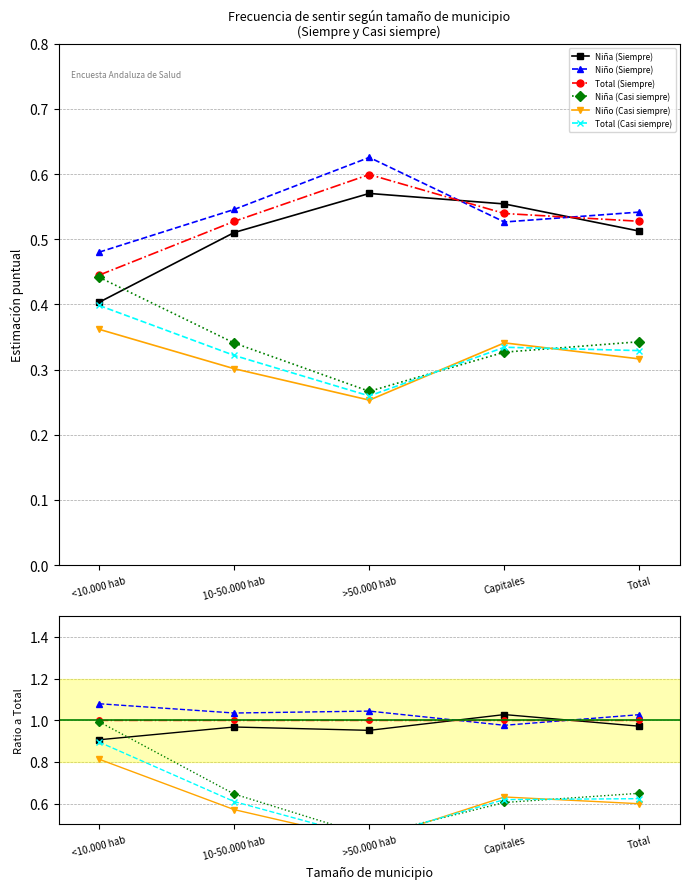

Which series has the largest total across all categories?

Niño (Siempre)